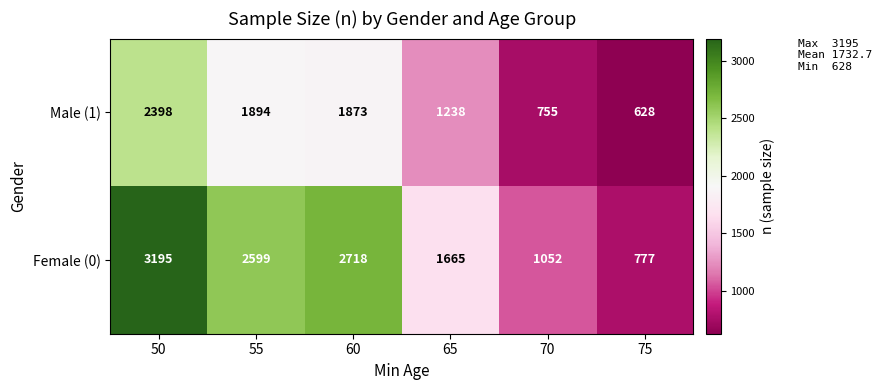

The value of Male (1) at 65 is 842. True or false?

False